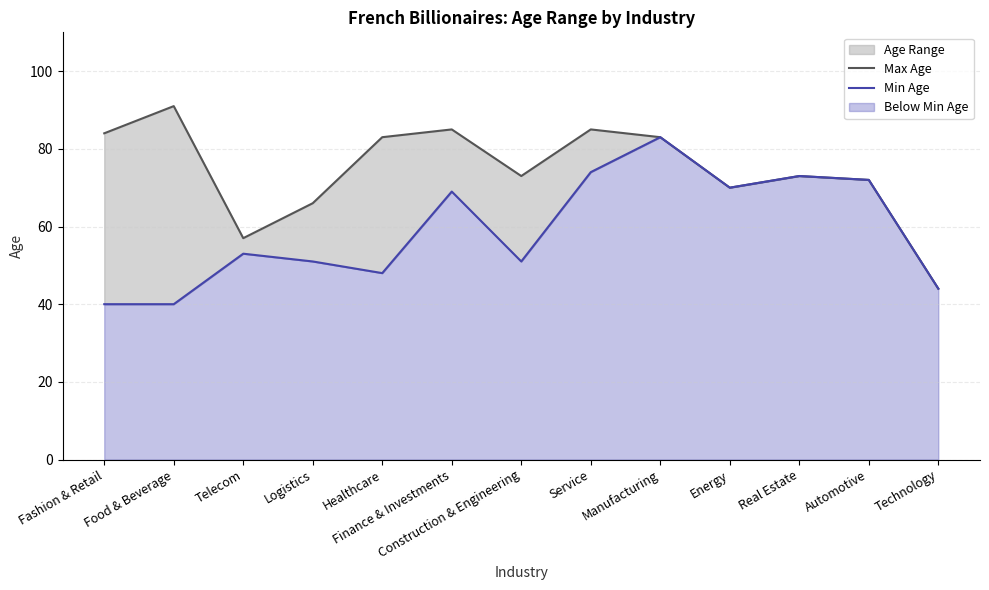

At how many categories does at least one series exceed 49?

12